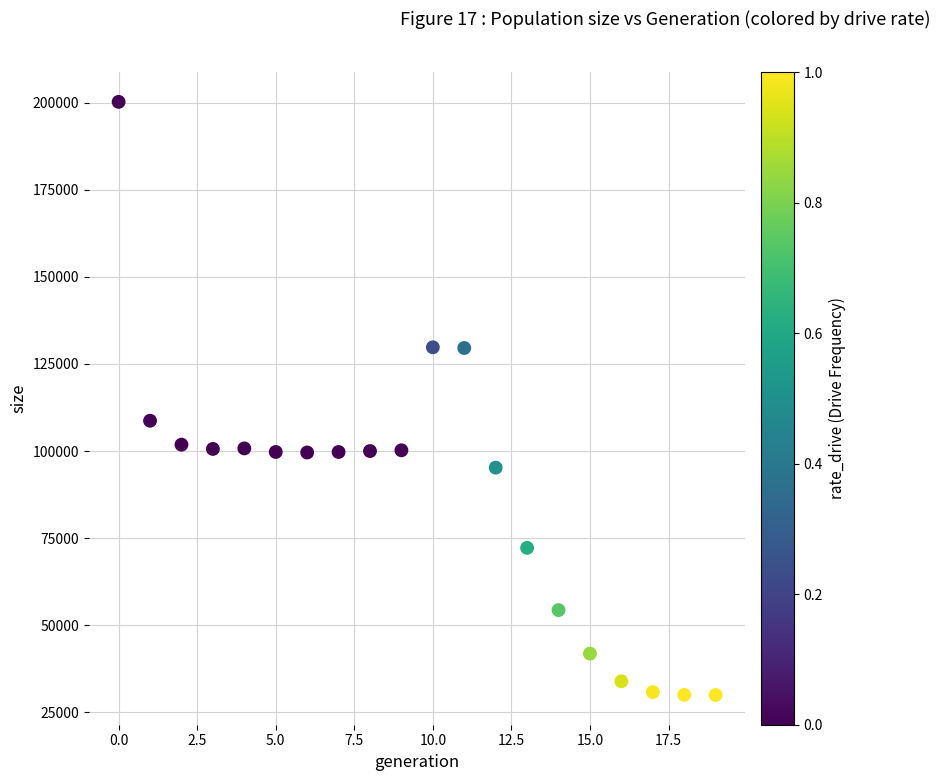

What Y value in the scatter plot is closest to 115098?

108706